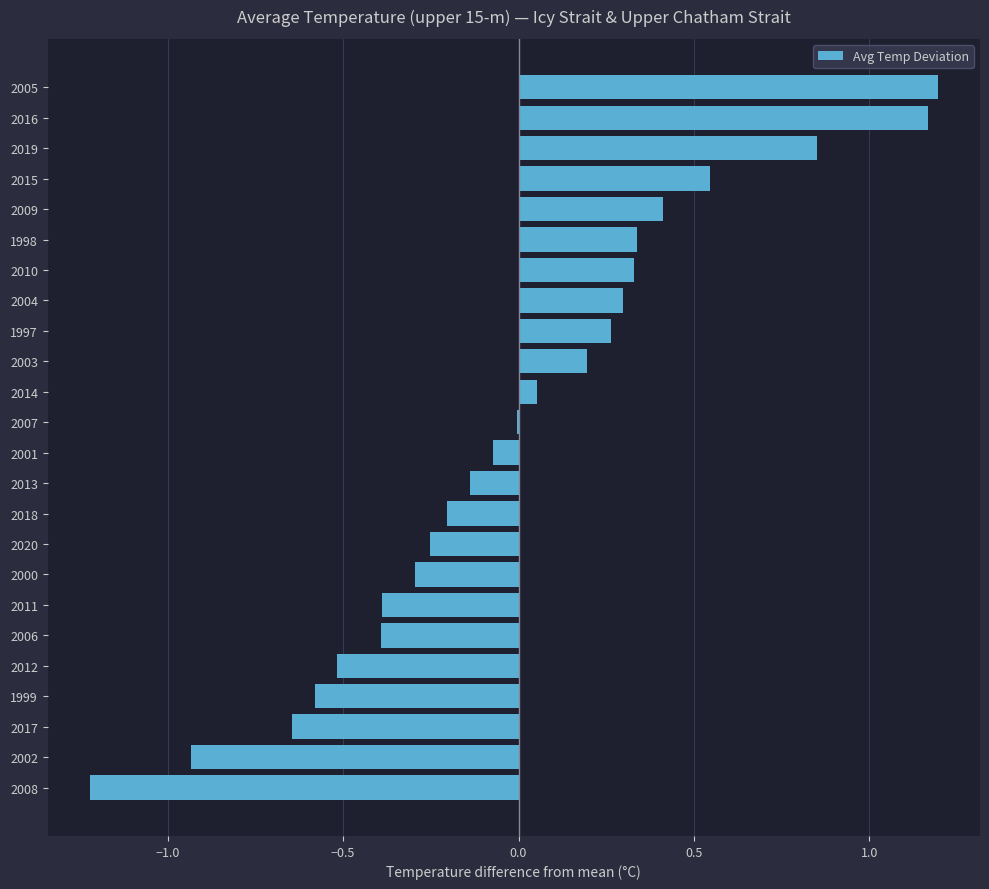

Between 2001 and 2010, which is larger?

2010